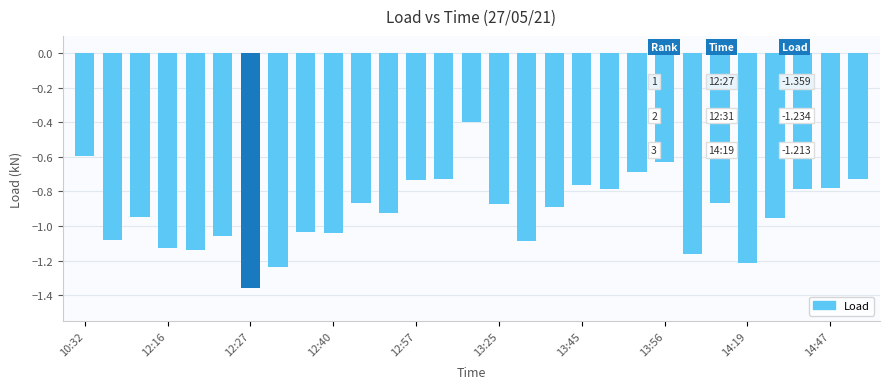

What is the sum of all values?

-26.5